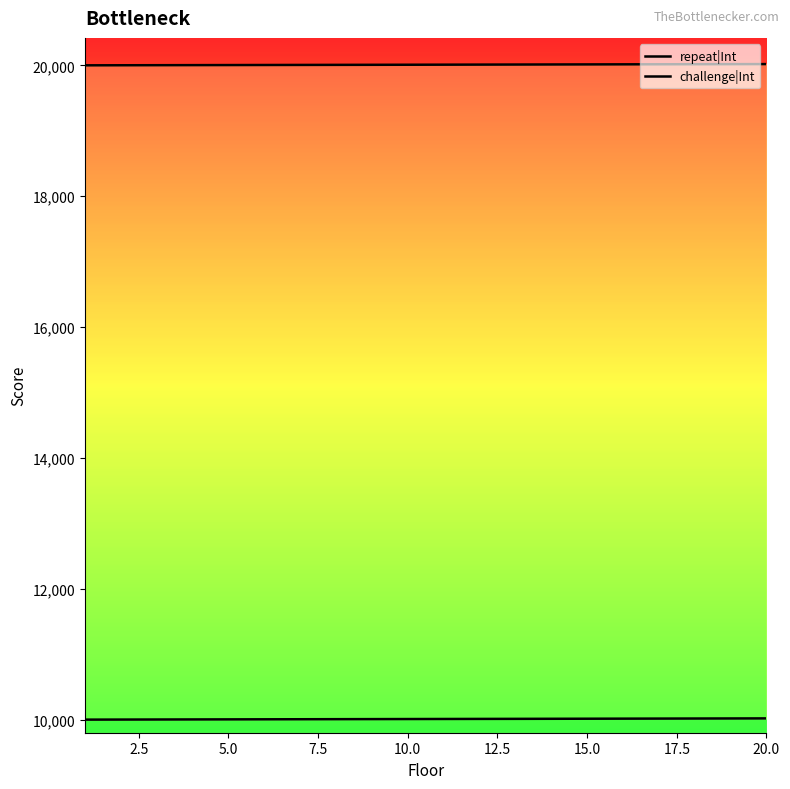

Between 10.0 and 20.0, which is larger?

20.0